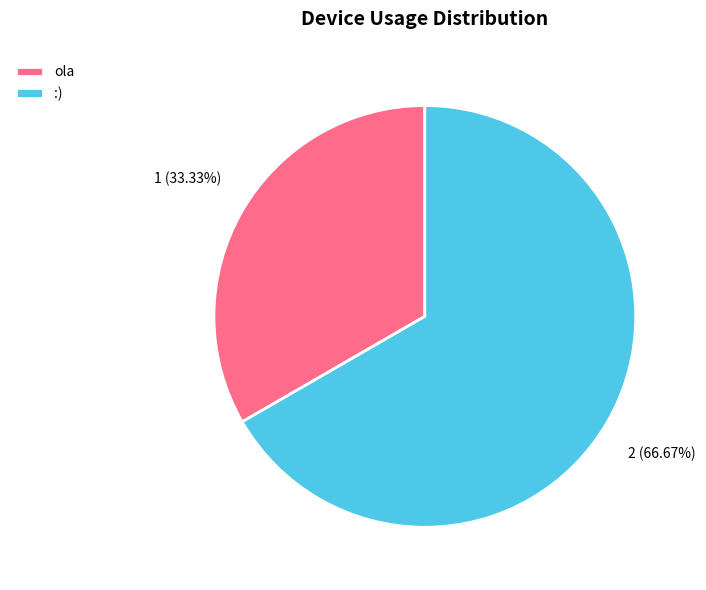

Between :) and ola, which is larger?

:)